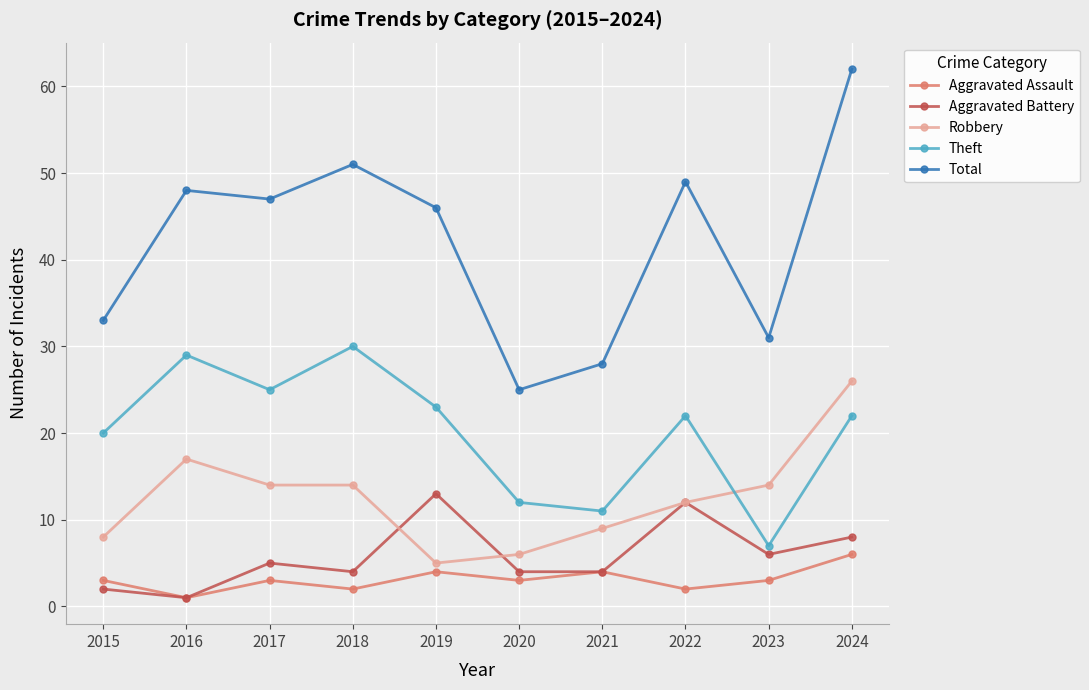

In Total, how many points are lower than both neighbors (excluding endpoints)?

3